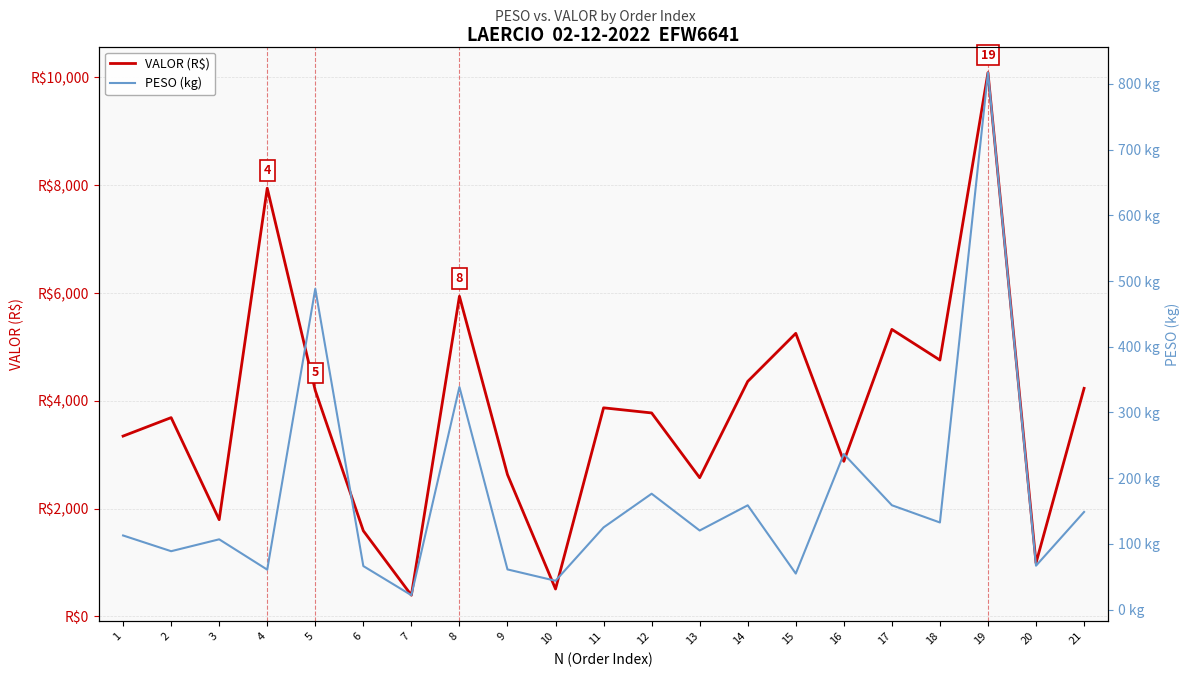

What is the average value of the PESO (kg) series?

170.8